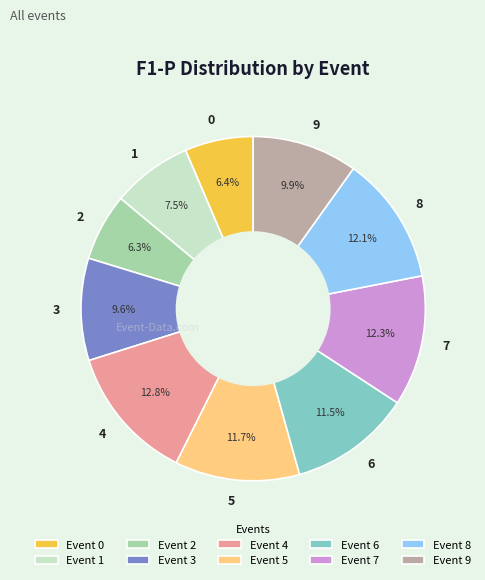

Which slice is the largest?

4